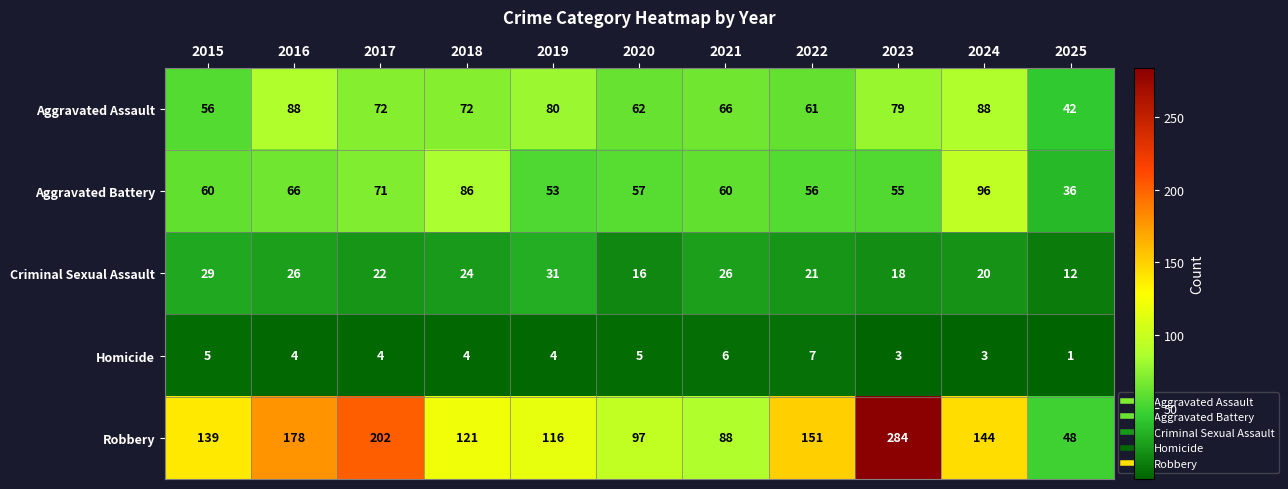

What is the maximum value shown in the chart?

284